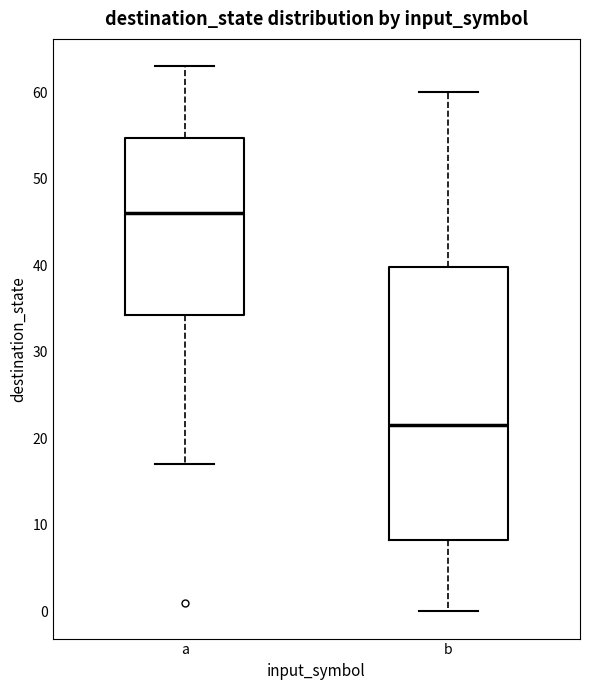

Comparing the boxes themselves (not the whiskers), which one is the tallest?

b